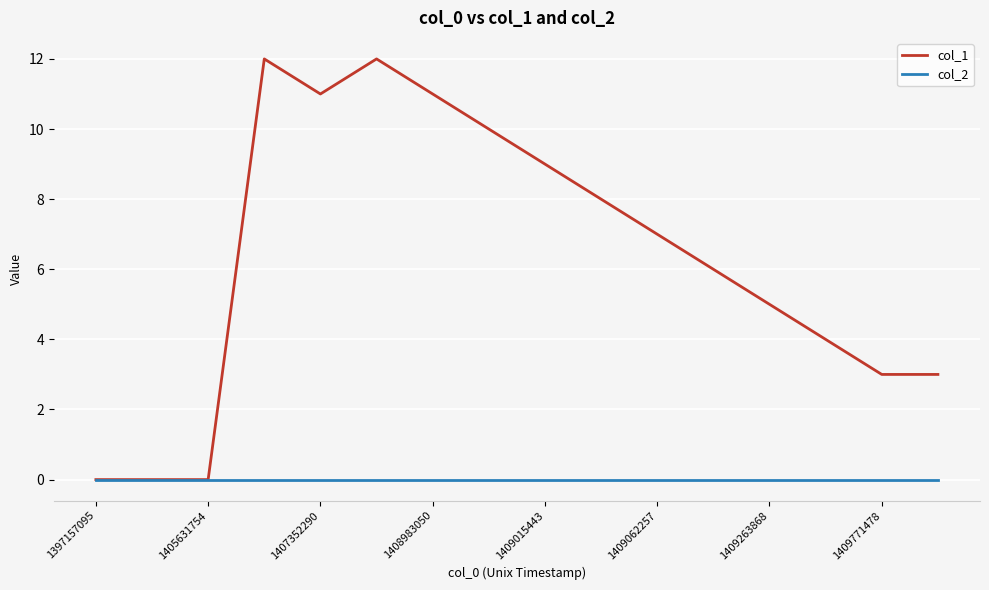

What are all the series names shown in the legend?

col_1, col_2